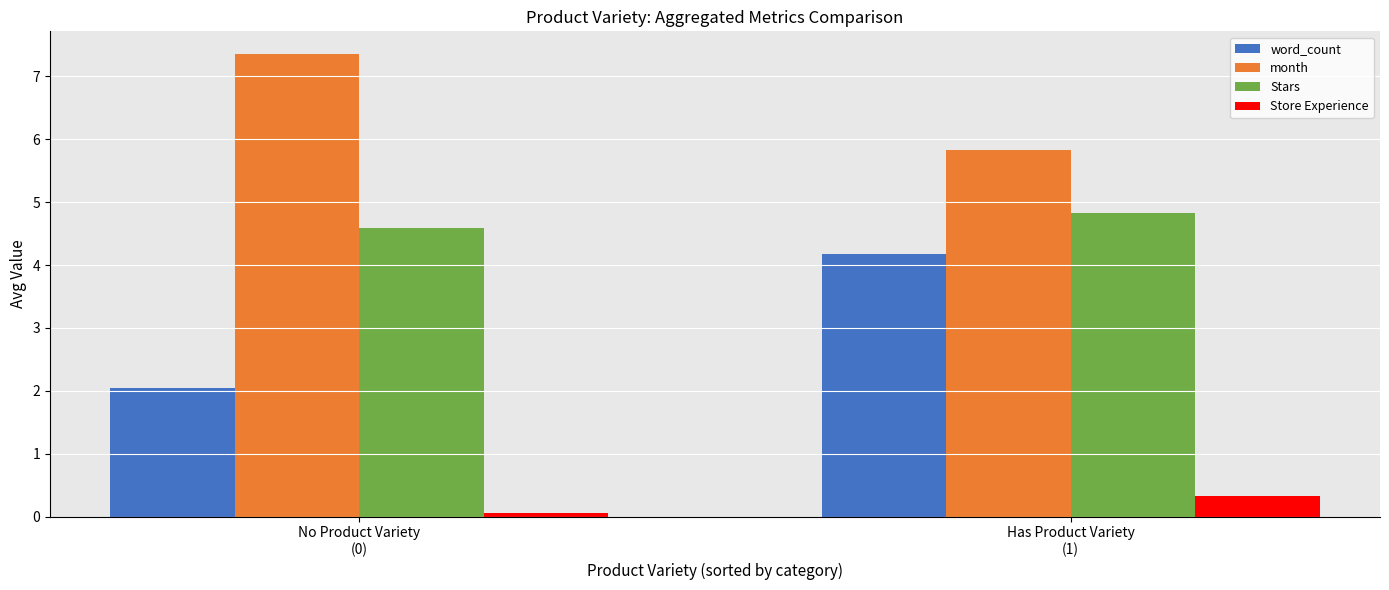

What are all the series names shown in the legend?

word_count, month, Stars, Store Experience